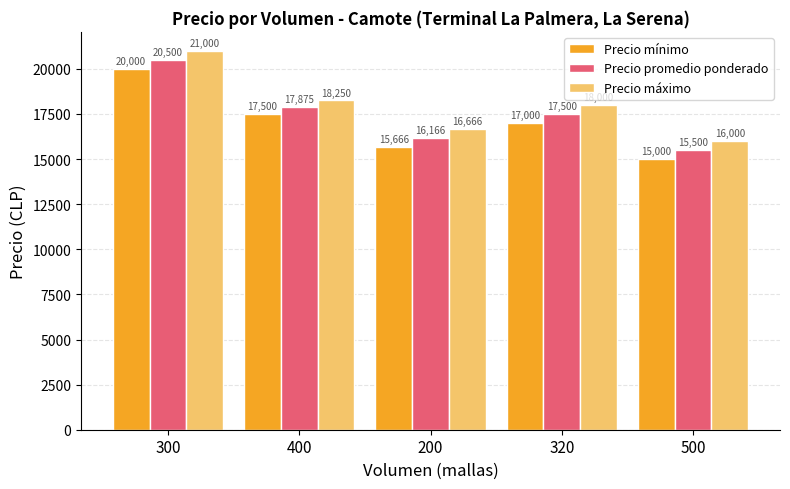

At how many categories does at least one series exceed 18543?

1